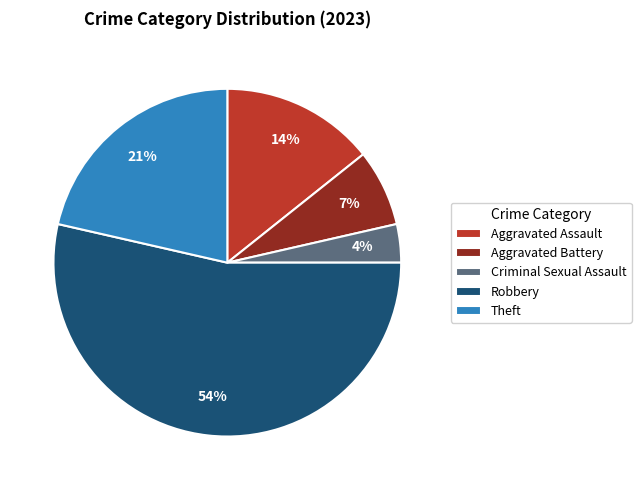

What is the largest slice in the pie chart?

Robbery